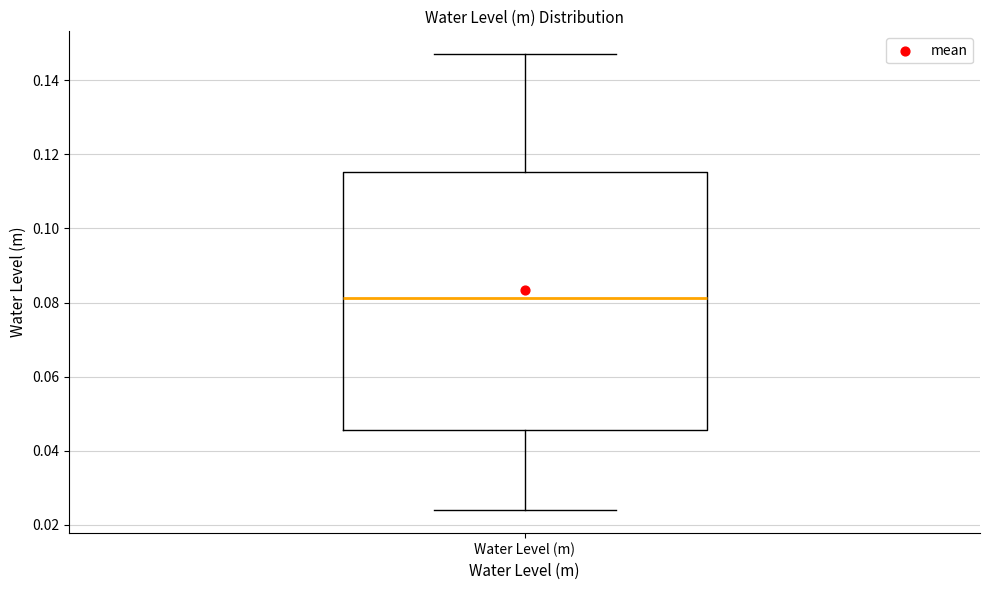

Transcribe this box plot: give where the median line is, the range the box spans, and where the two whiskers end, as read against the y-axis. The values are not printed on the chart, so give them approximately, as read against the axis.

median 0.082, box 0.046 to 0.116, whiskers 0.024 to 0.148